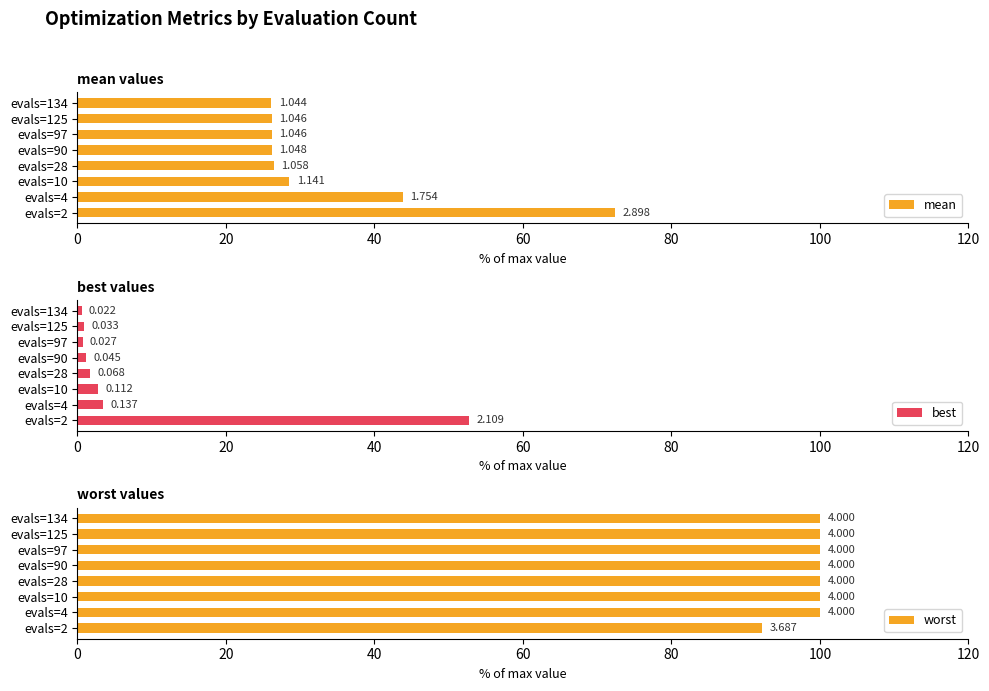

Which series has the largest range (max minus min)?

best